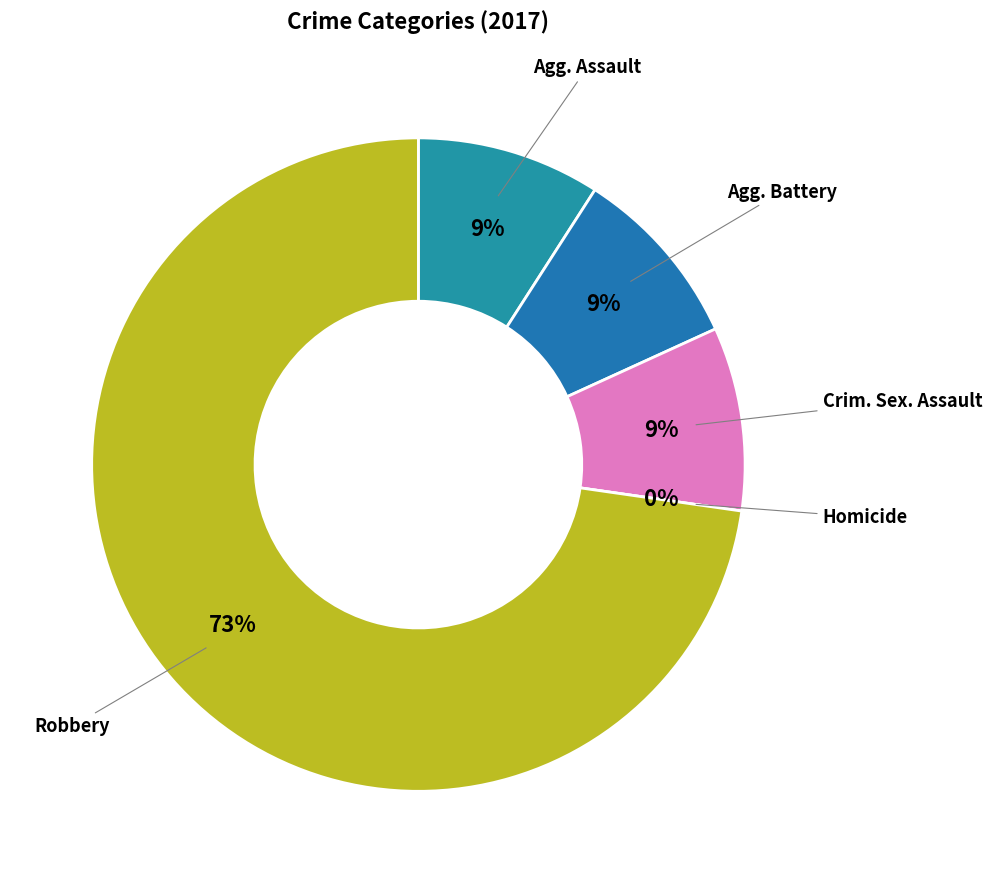

Rank the categories by value from lowest to highest.

Homicide, Aggravated Assault, Aggravated Battery, Criminal Sexual Assault, Robbery